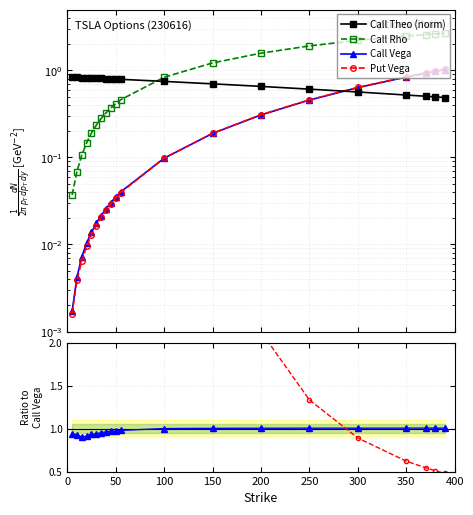

What position from the right is 350?

4